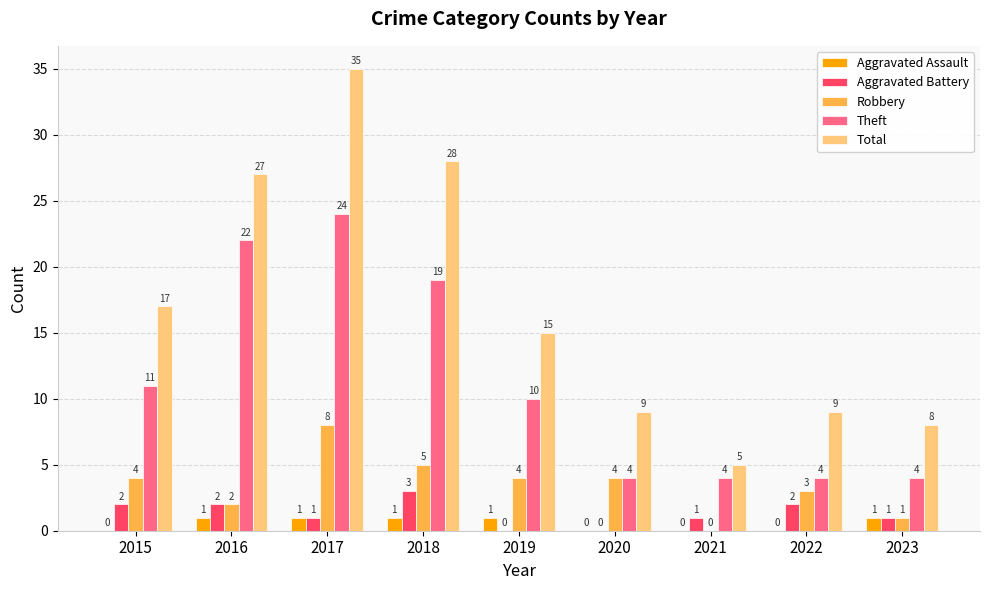

Reading left to right, what are all the values shown in this chart?

Aggravated Assault: 0	1	1	1	1	0	0	0	1
Aggravated Battery: 2	2	1	3	0	0	1	2	1
Robbery: 4	2	8	5	4	4	0	3	1
Theft: 11	22	24	19	10	4	4	4	4
Total: 17	27	35	28	15	9	5	9	8